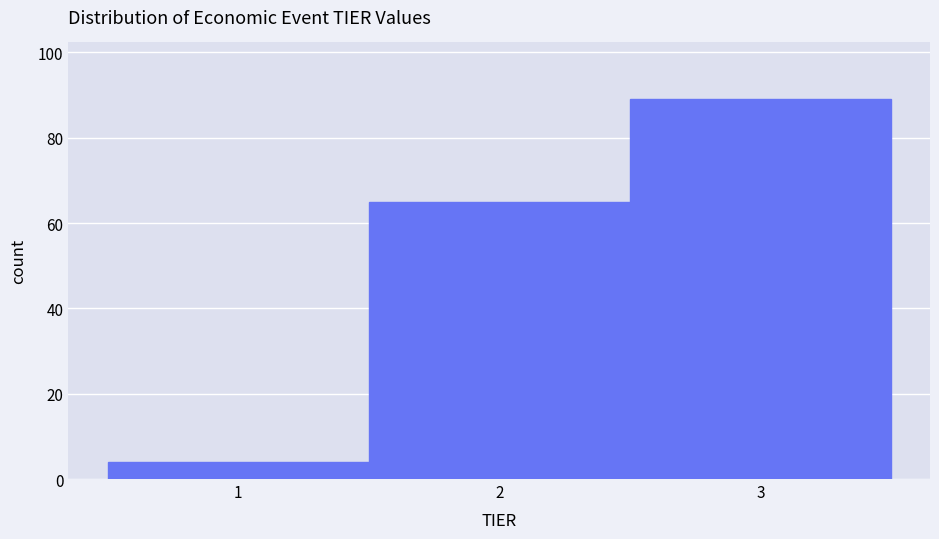

What is the height of the bar covering 2.5 to 3.5 on the x-axis? The values are not printed on the chart, so give them approximately, as read against the axis.

90